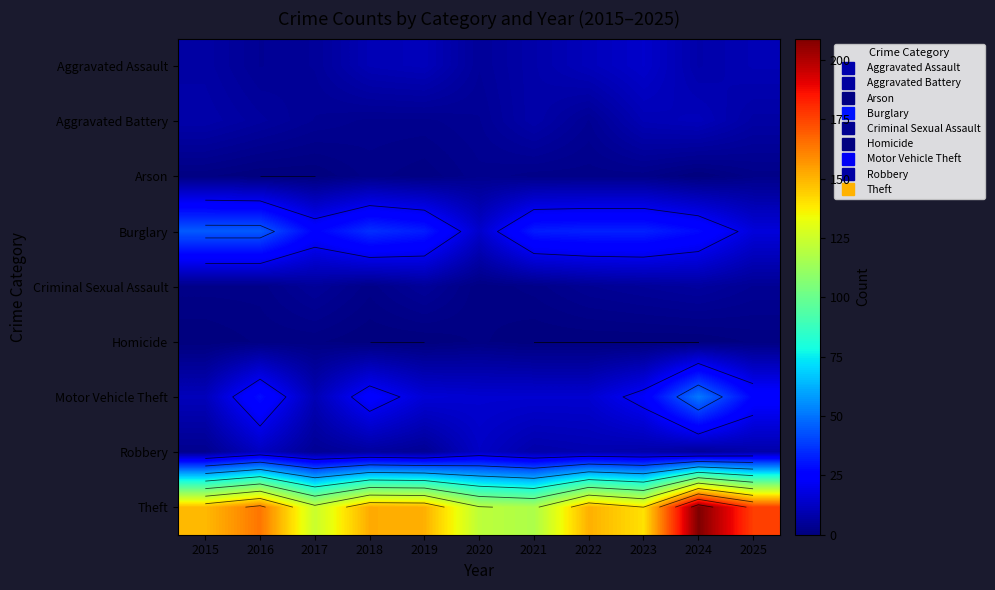

What is the maximum value shown in the chart?

209